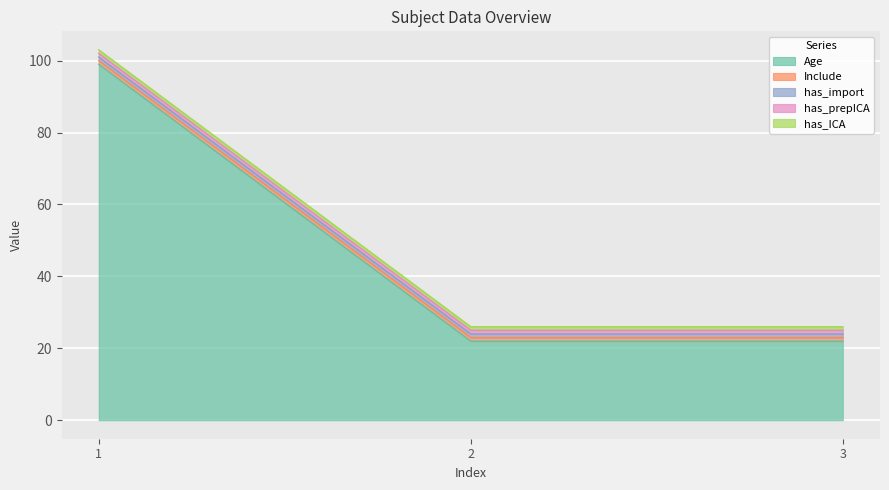

Which label corresponds to the largest value in the chart?

1